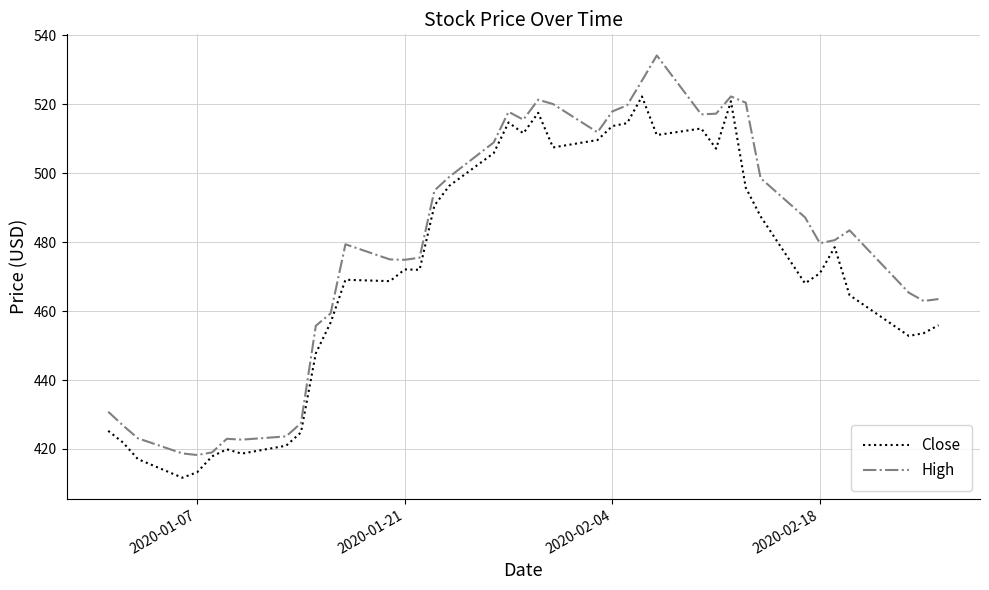

True or false: Close and High cross at least once.

False